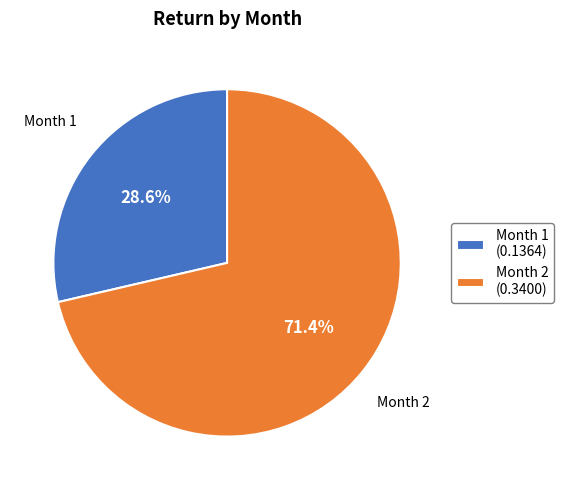

Combined, what portion of the pie is Month 2 and Month 1?

100.0%